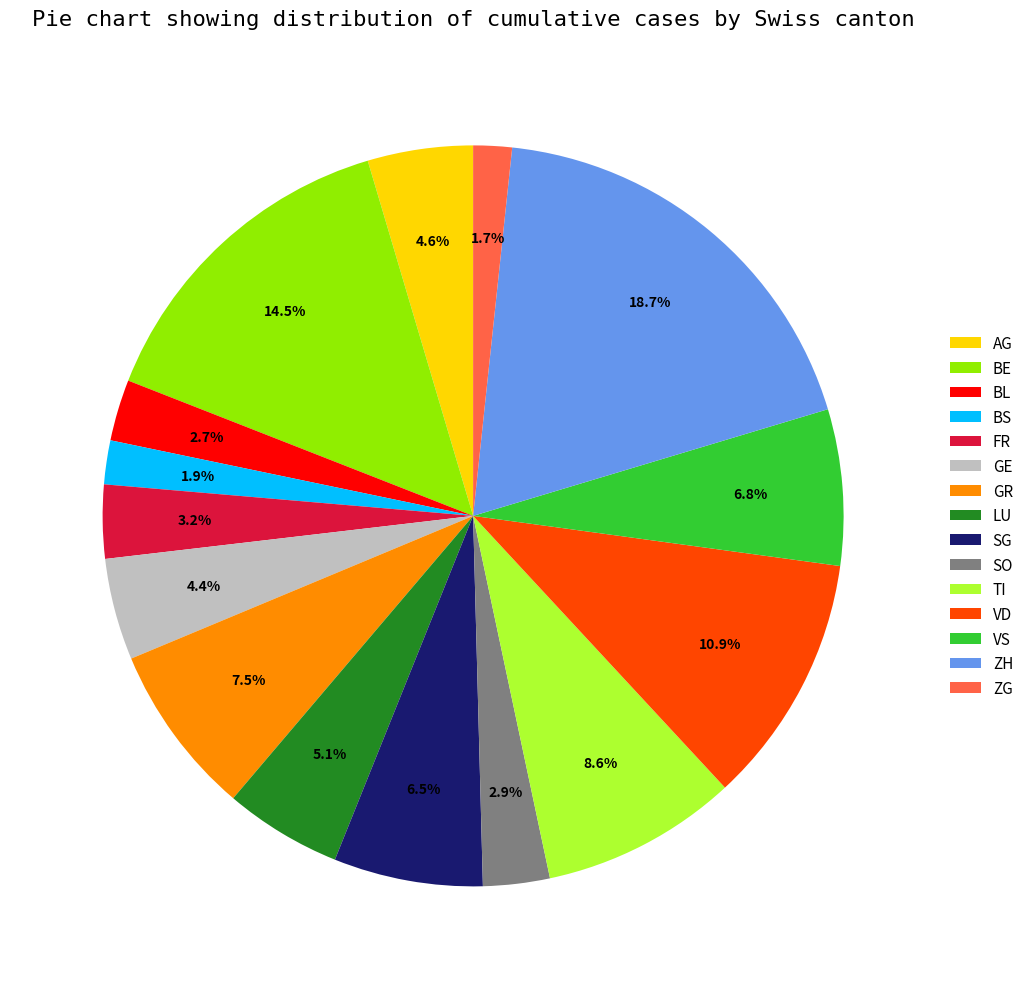

Which slice is the largest?

ZH